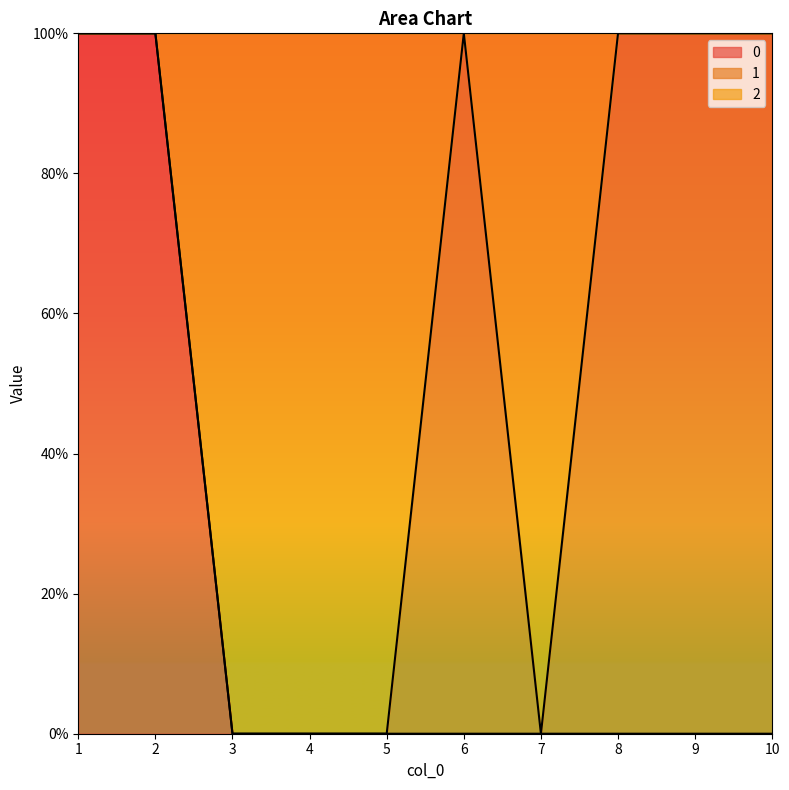

What is the sum of all 0 values?

2